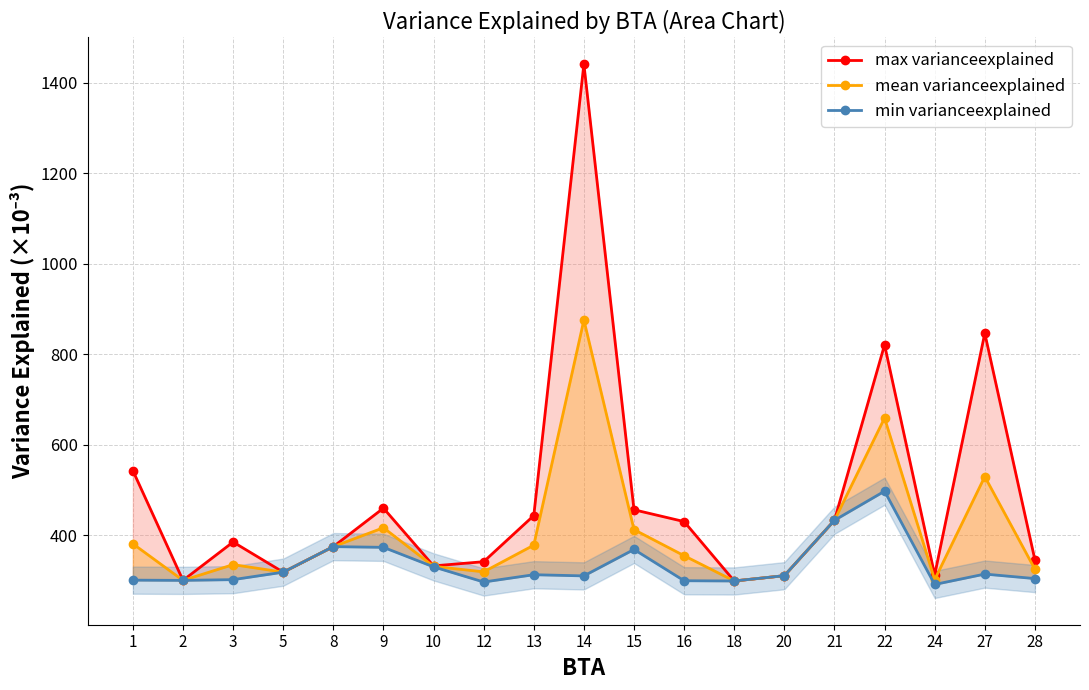

True or false: mean varianceexplained and max varianceexplained intersect in this chart.

False